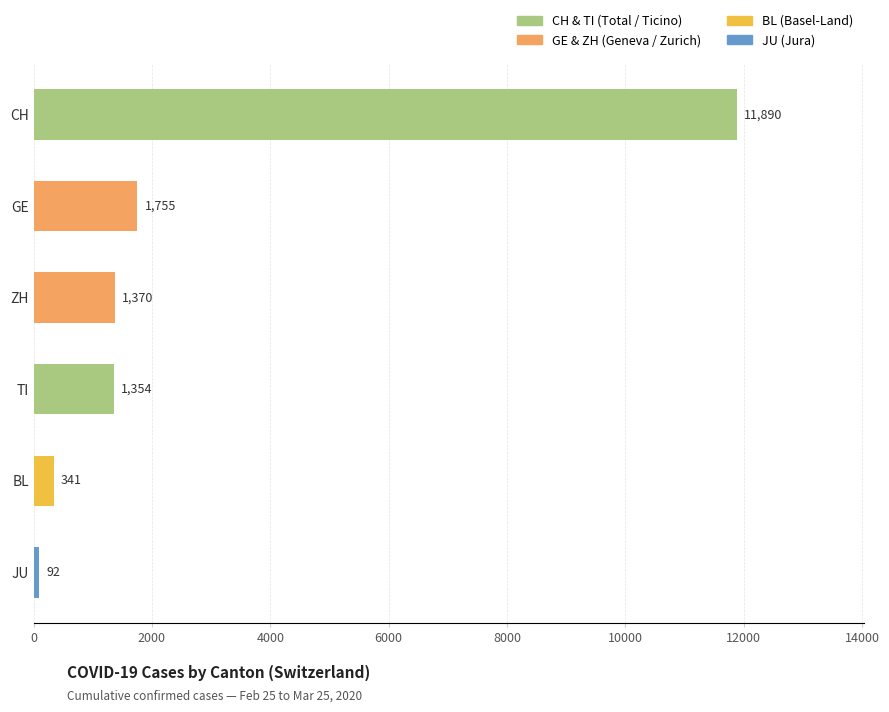

What is the approximate value at ZH?

1370